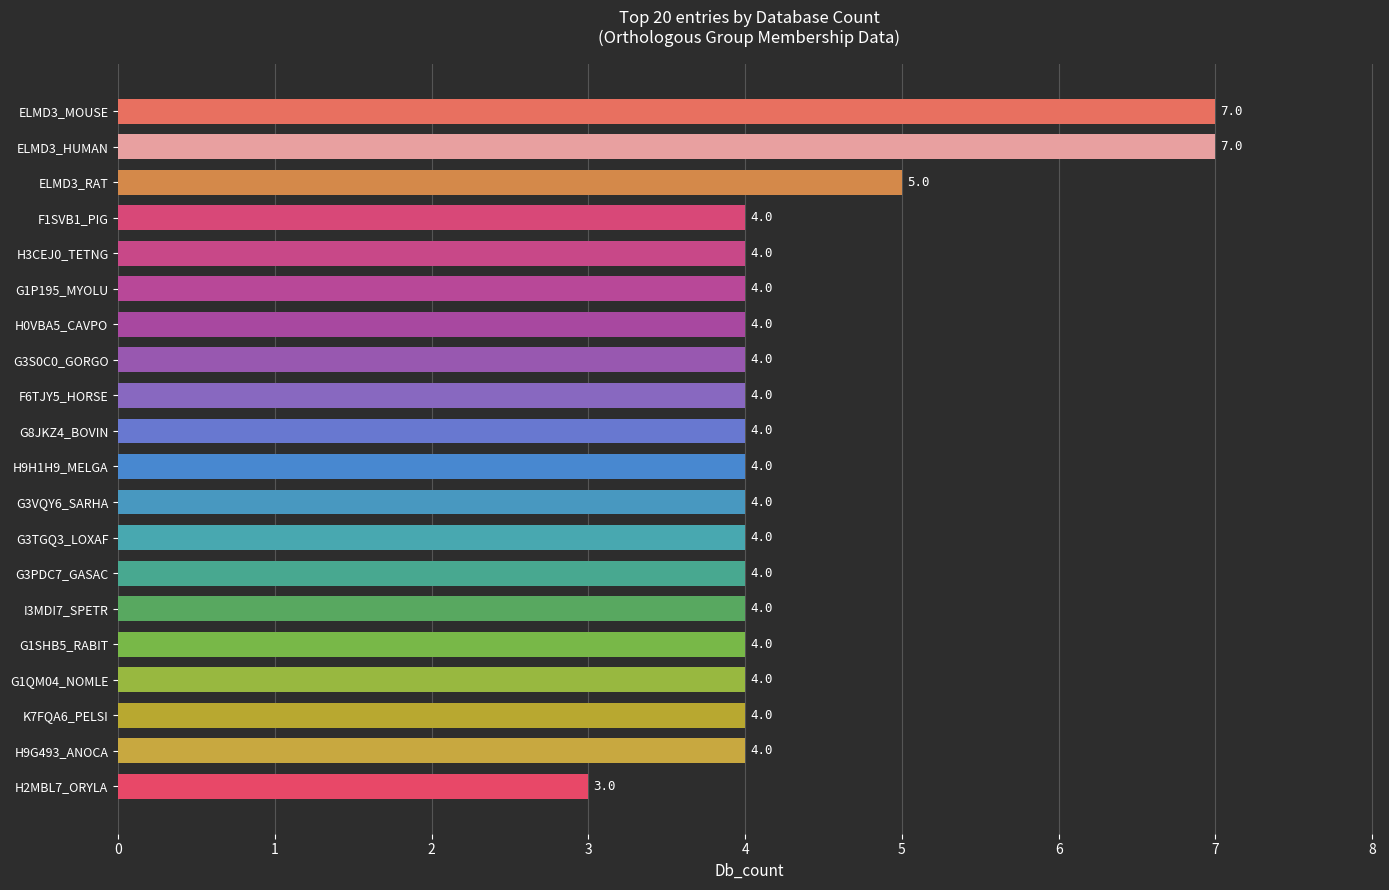

What is the maximum value shown in the chart?

7